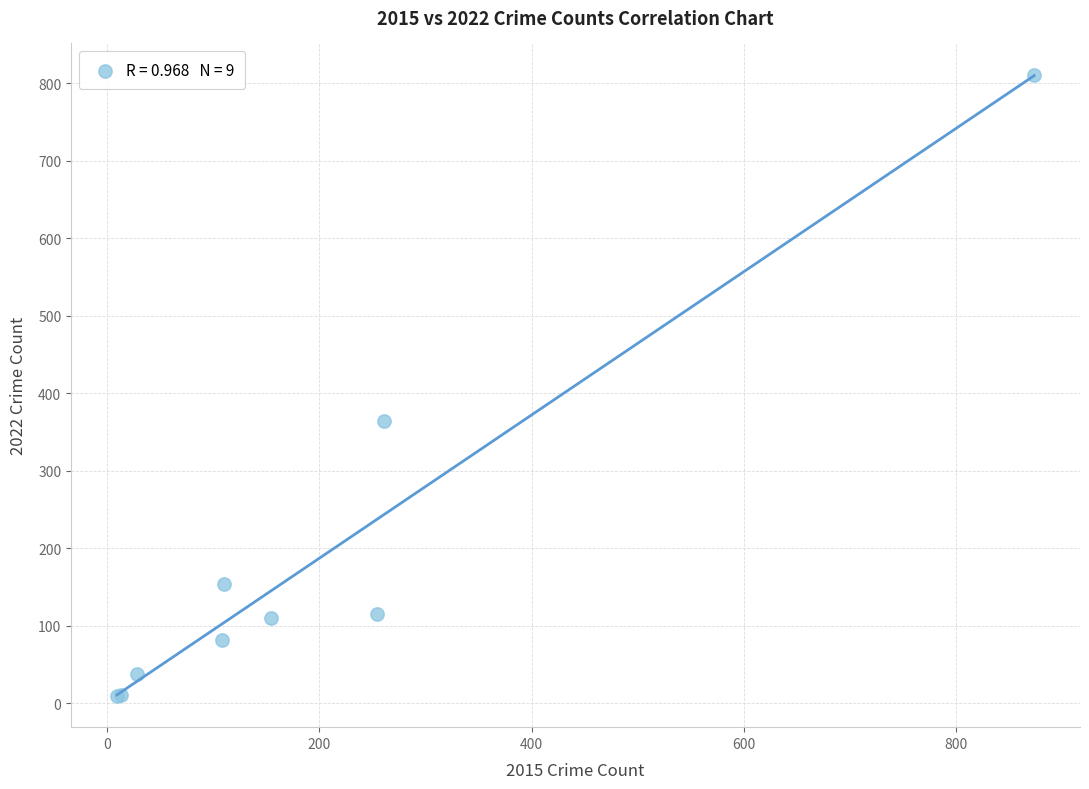

What Y value in the scatter plot is closest to 410?

364